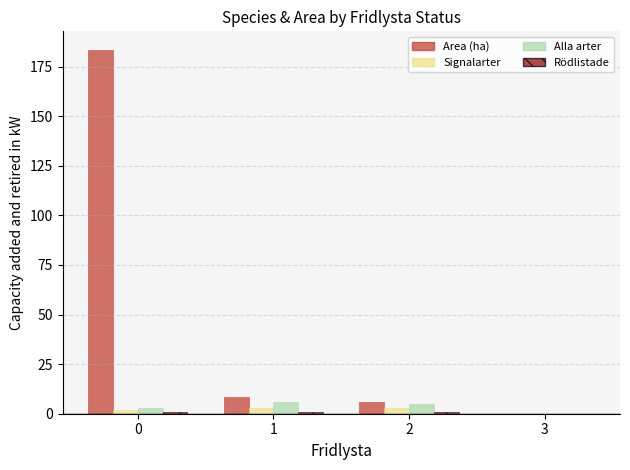

What is the difference between the Area (ha) values at 0 and 2?

177.5